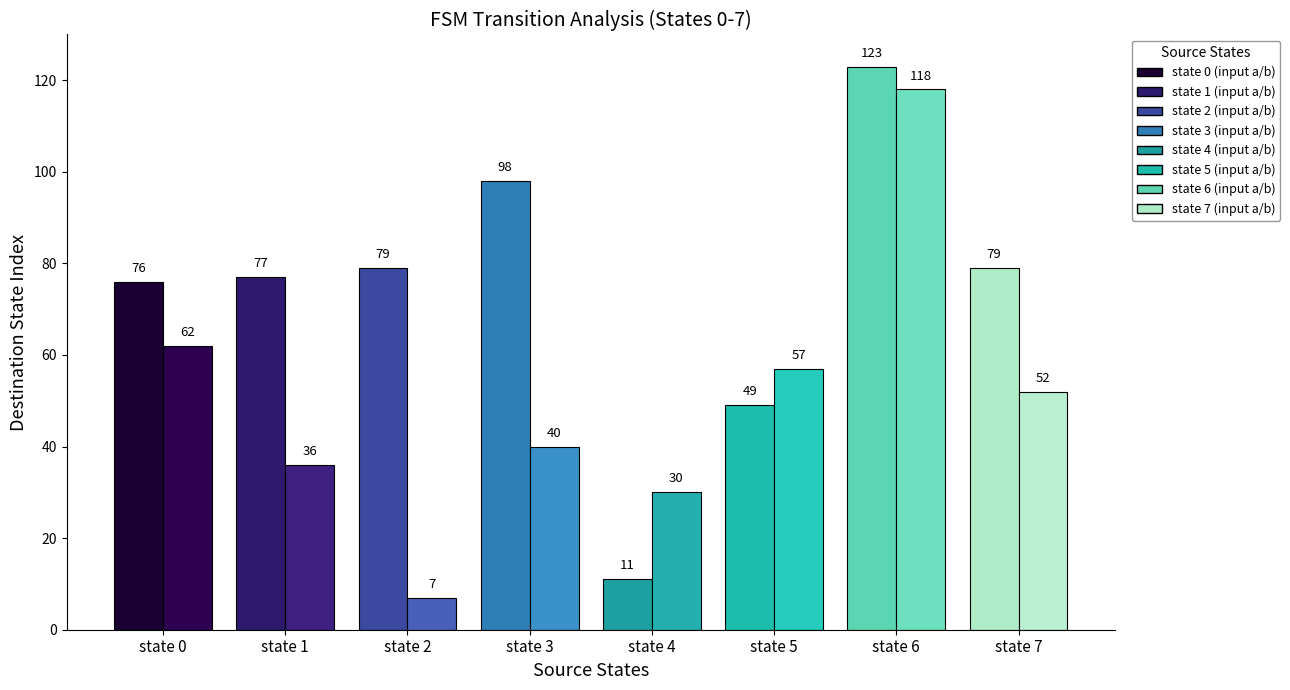

Which category has the highest value across all series?

state 6